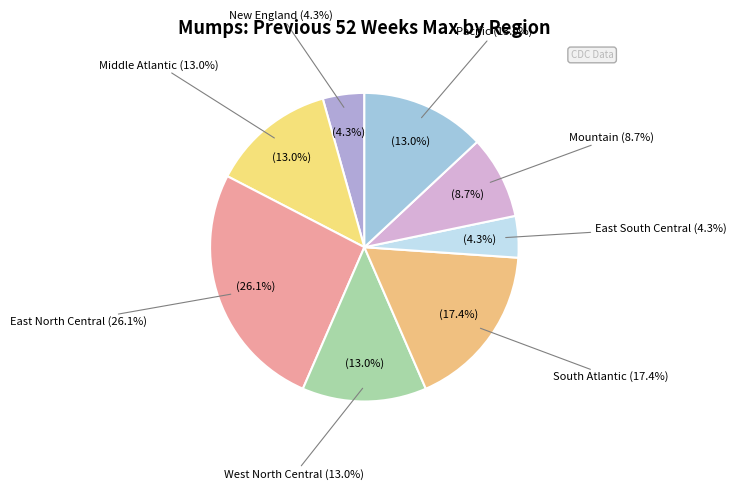

True or false: West North Central accounts for 13% of the total.

True